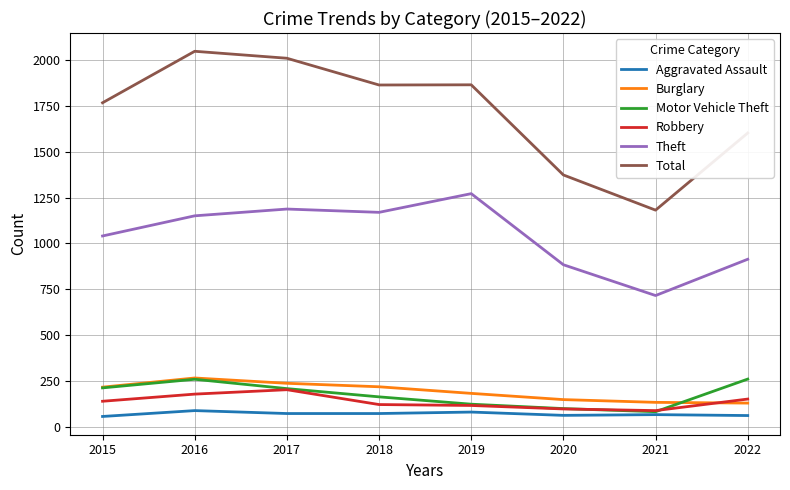

Is it true that Theft equals 1041 at 2015?

True